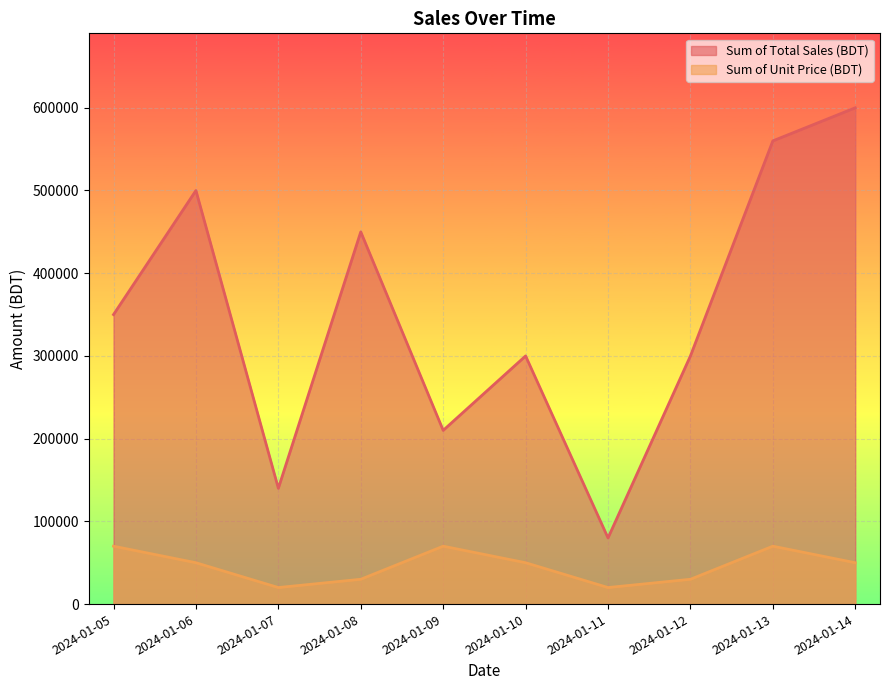

What is the value of the Sum of Total Sales (BDT) point at the 1st from the left?

350000